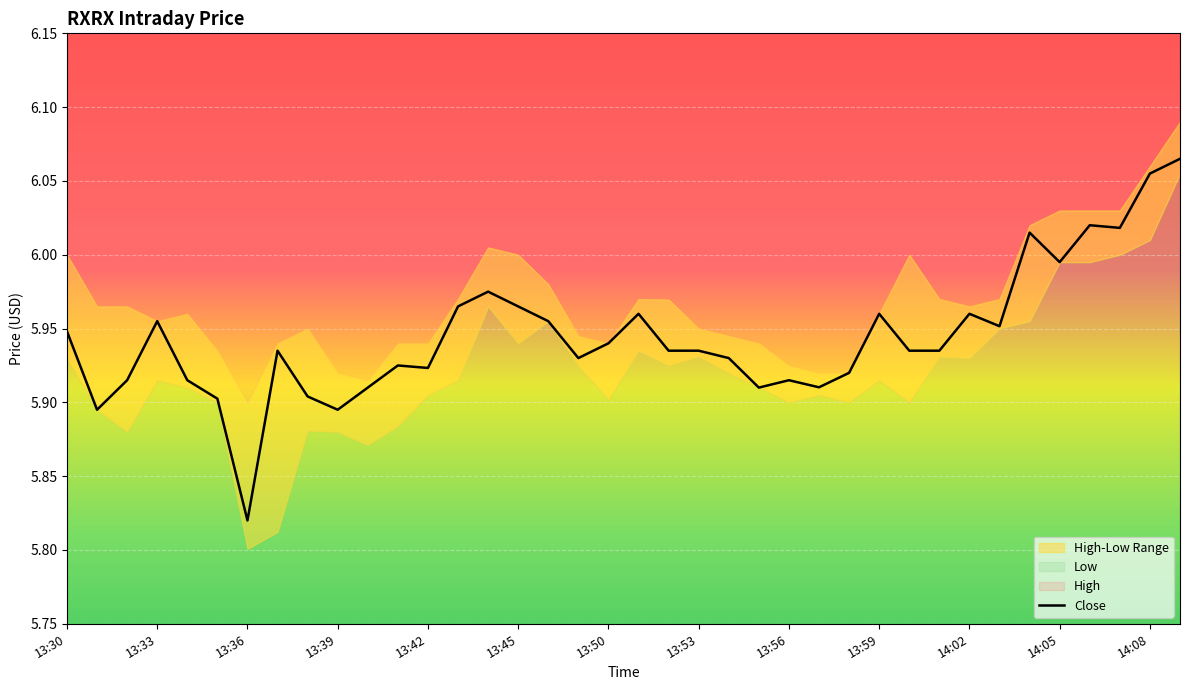

At which label is Close closest to 5?

13:36